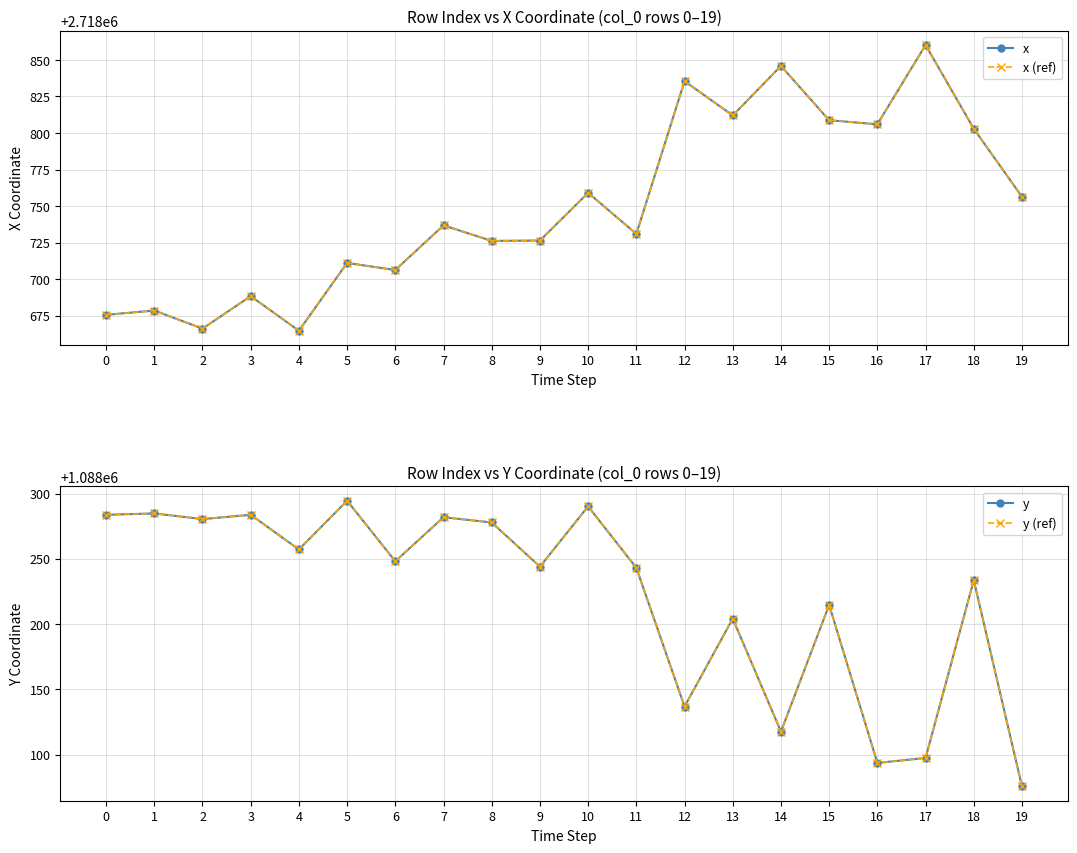

Reading right to left, list all the values displayed in this chart.

x: 2718756.3	2718802.9	2718860.2	2718805.9	2718808.7	2718845.9	2718812.0	2718835.4	2718730.9	2718759.1	2718726.4	2718726.1	2718736.8	2718706.2	2718711.1	2718664.7	2718688.3	2718666.1	2718678.5	2718675.6
x (ref): 2718756.3	2718802.9	2718860.2	2718805.9	2718808.7	2718845.9	2718812.0	2718835.4	2718730.9	2718759.1	2718726.4	2718726.1	2718736.8	2718706.2	2718711.1	2718664.7	2718688.3	2718666.1	2718678.5	2718675.6
y: 1088075.6	1088233.6	1088097.4	1088093.6	1088214.6	1088117.6	1088204.1	1088136.8	1088243.1	1088290.2	1088244.0	1088277.8	1088281.9	1088248.1	1088294.5	1088257.1	1088283.7	1088280.4	1088284.8	1088283.7
y (ref): 1088075.6	1088233.6	1088097.4	1088093.6	1088214.6	1088117.6	1088204.1	1088136.8	1088243.1	1088290.2	1088244.0	1088277.8	1088281.9	1088248.1	1088294.5	1088257.1	1088283.7	1088280.4	1088284.8	1088283.7